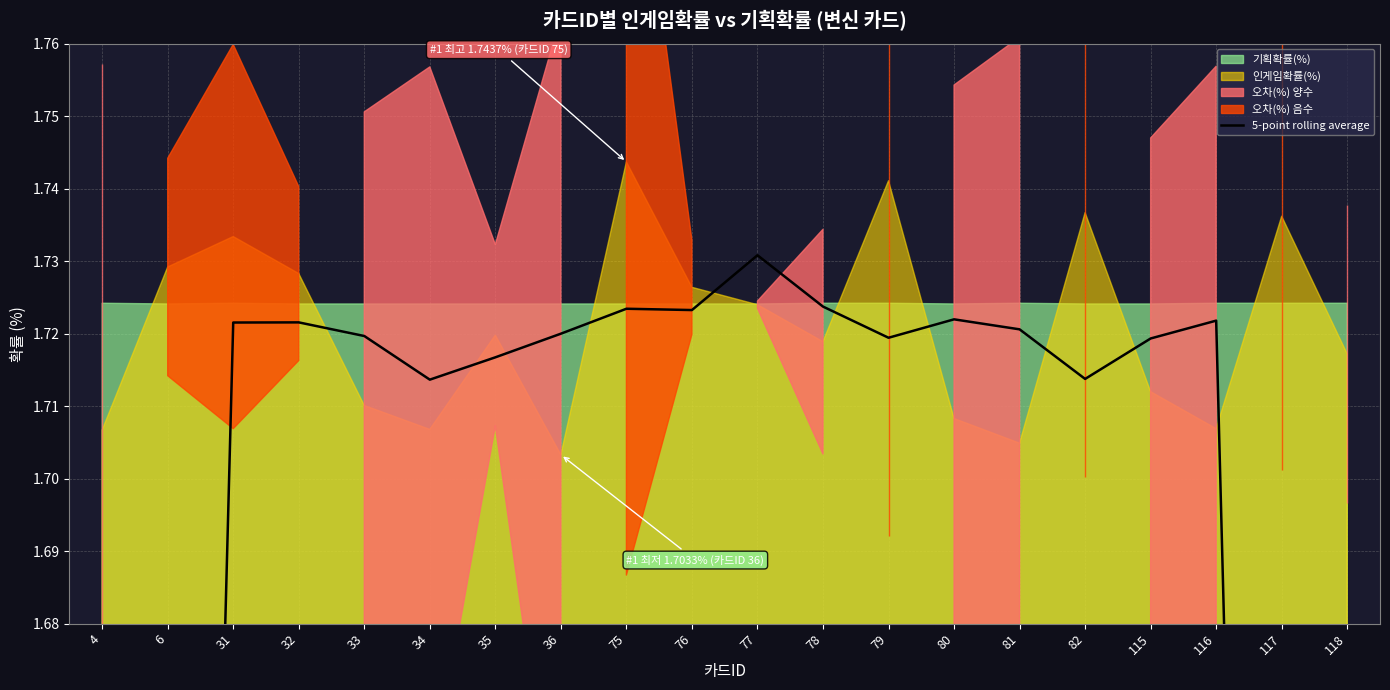

How many data points does each series have?

20